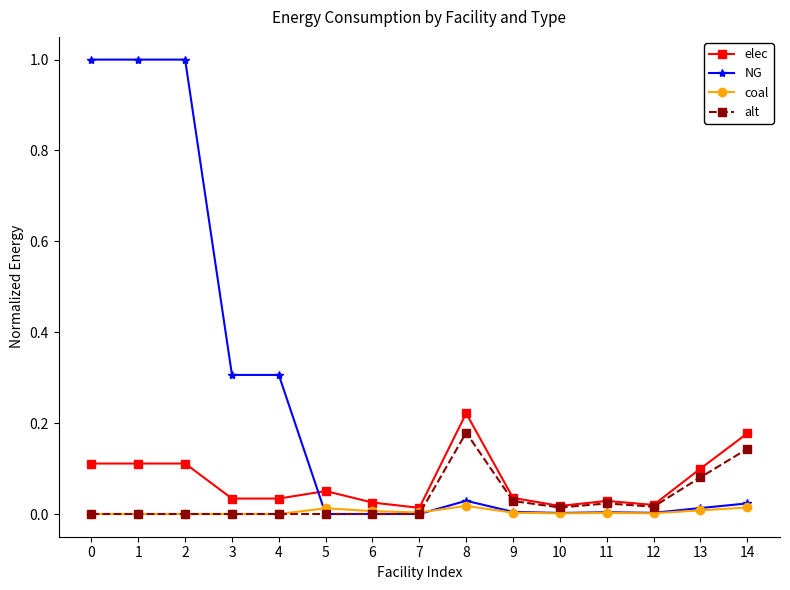

What is the difference between the second highest and second lowest values in the NG series?

1.0